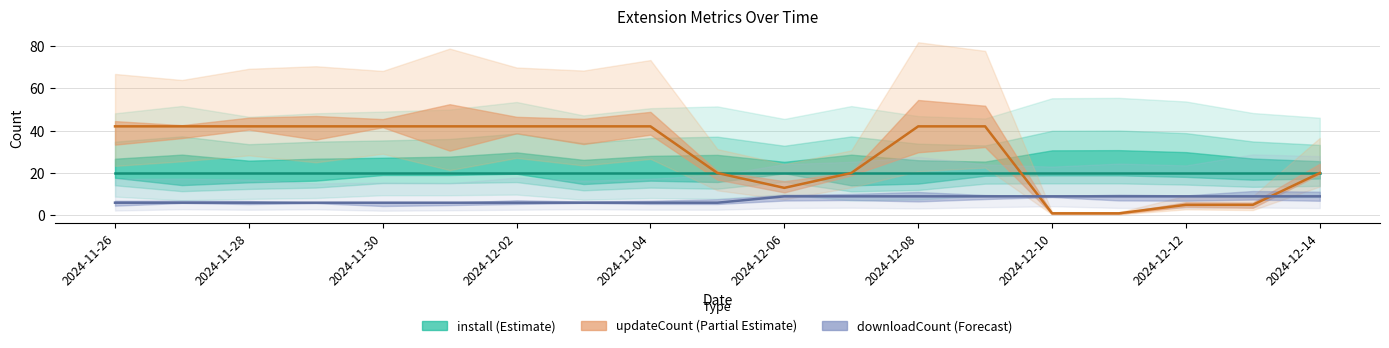

How many times do updateCount and downloadCount cross each other?

2